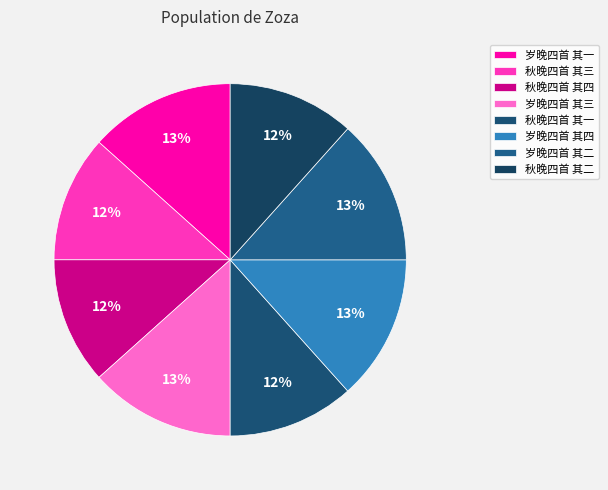

How many slices are in this pie chart?

8